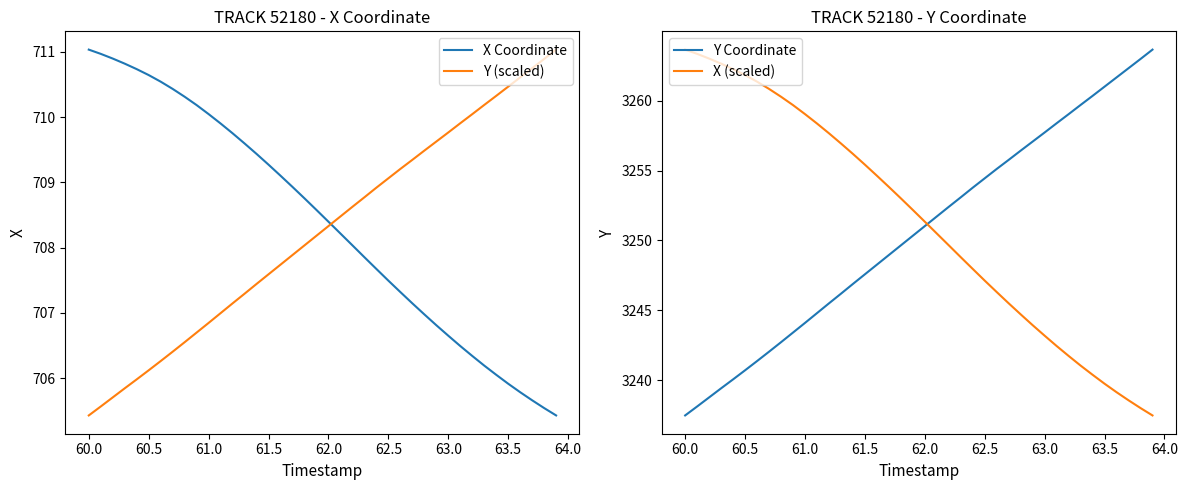

At which label does Y (scaled) reach its minimum?

60.0